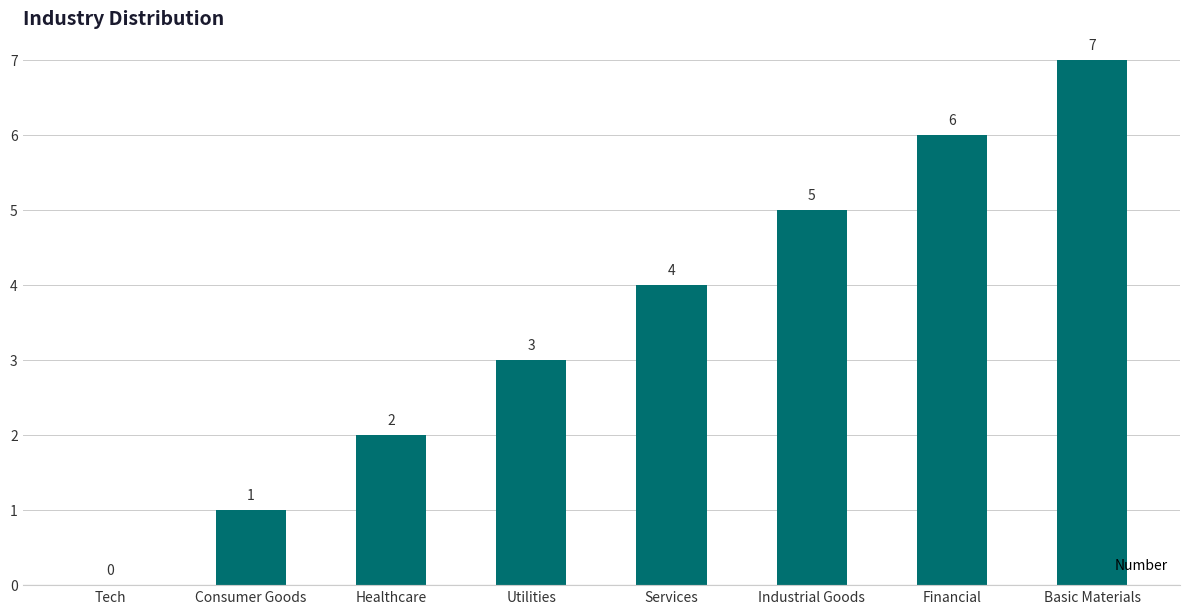

Is it true that the value at Services is 4?

True